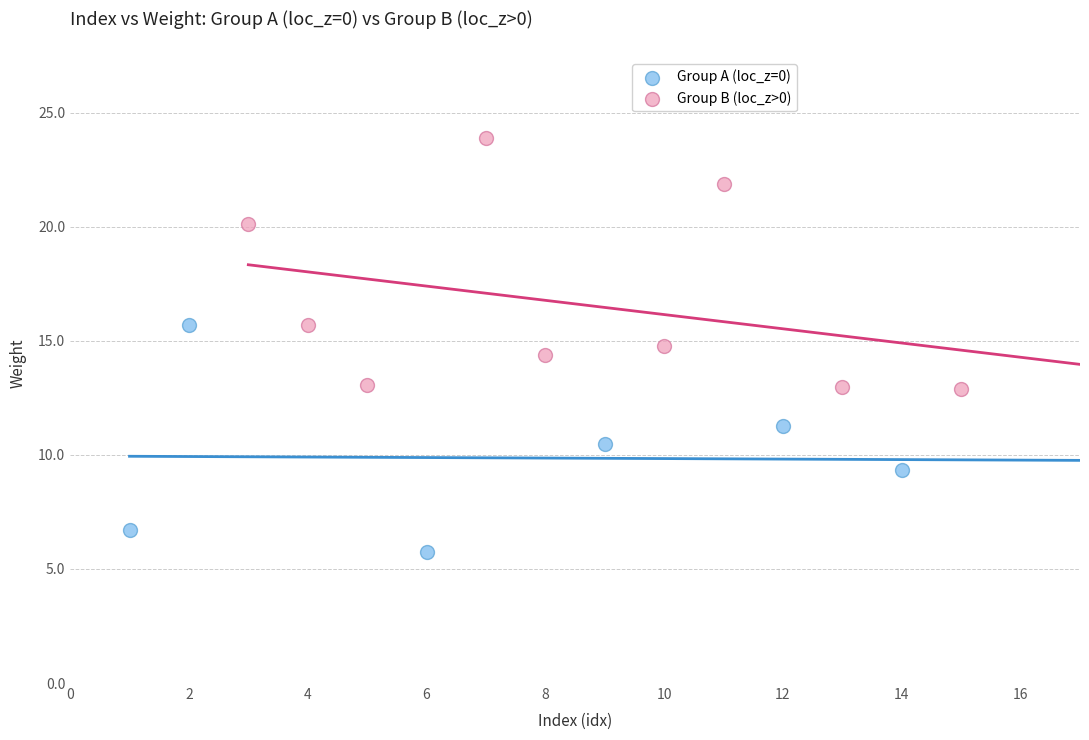

Which series contains the lowest Y value?

Group A (loc_z=0)